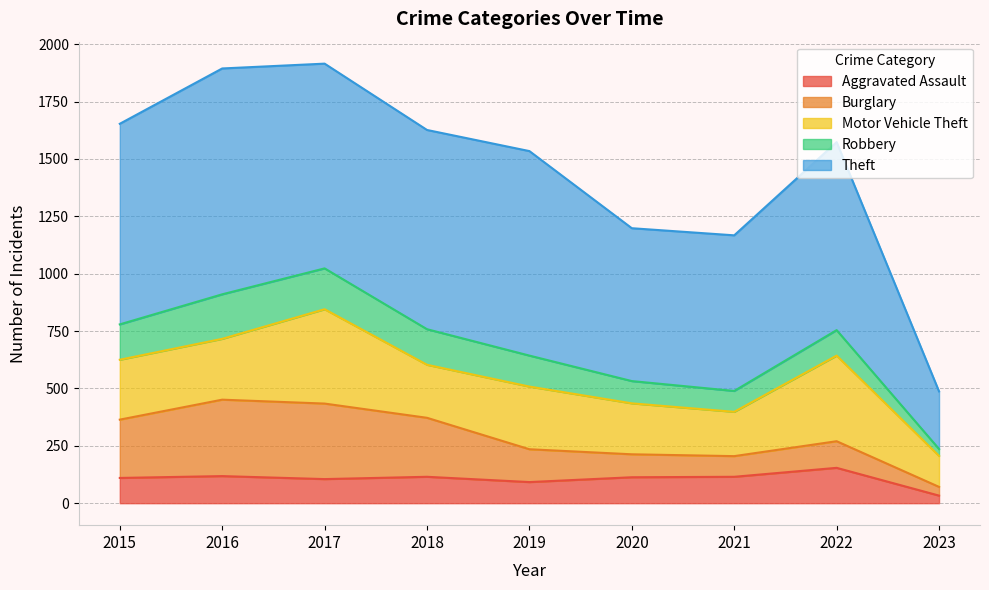

Reading left to right, transcribe all the data shown in this chart.

Aggravated Assault: 110	118	105	115	92	113	115	154	33
Burglary: 254	333	329	257	143	100	90	116	38
Motor Vehicle Theft: 261	265	411	231	273	222	193	373	135
Robbery: 154	194	178	155	135	97	91	111	30
Theft: 874	984	892	868	891	666	678	819	251